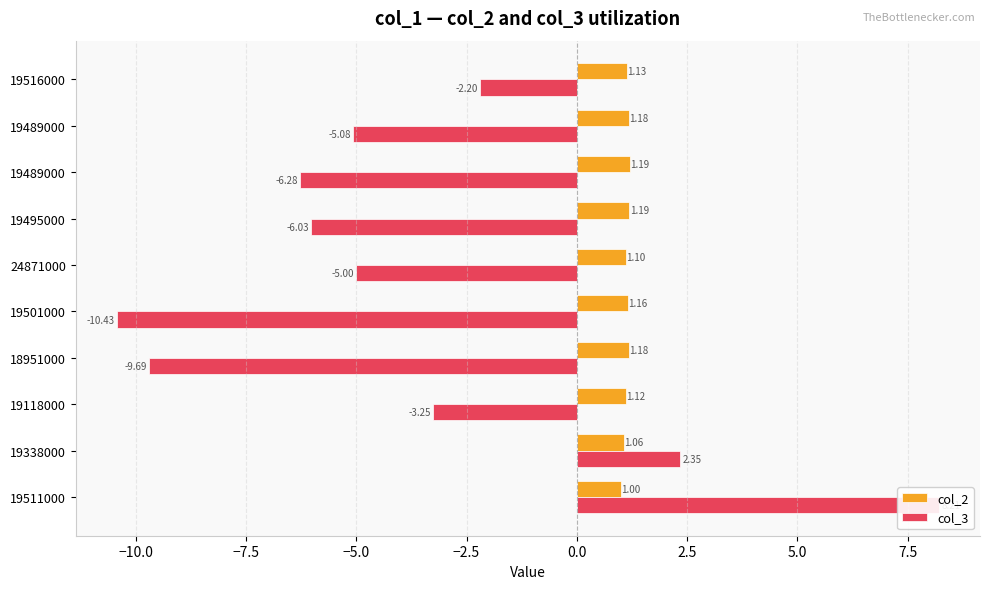

Reading right to left, extract all data points from this chart.

col_2: 1.1	1.2	1.2	1.2	1.1	1.2	1.2	1.1	1.1	1.0
col_3: -2.2	-5.1	-6.3	-6.0	-5.0	-10.4	-9.7	-3.2	2.3	8.2